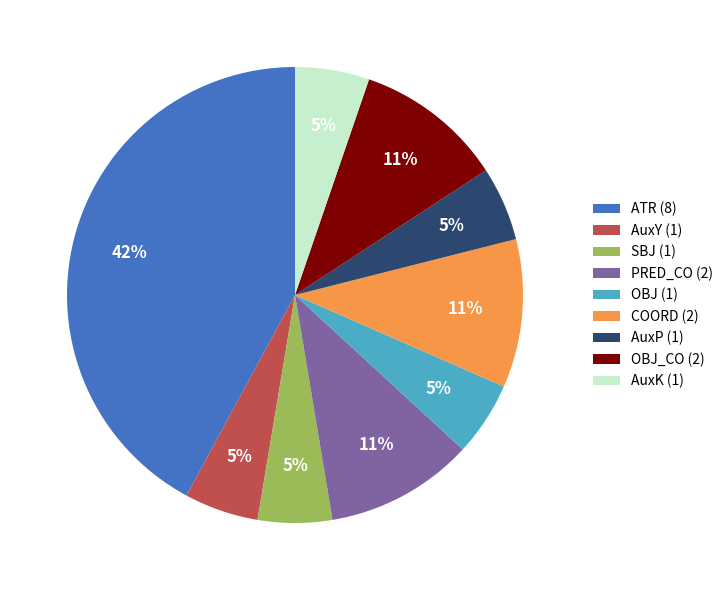

Which has a higher value, ATR (8) or OBJ (1)?

ATR (8)